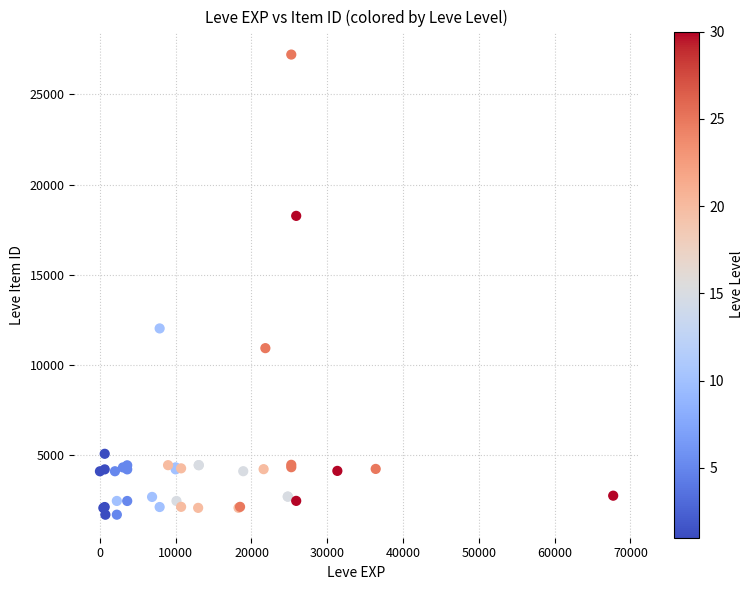

What Y value in the scatter plot is closest to 14448?

12018